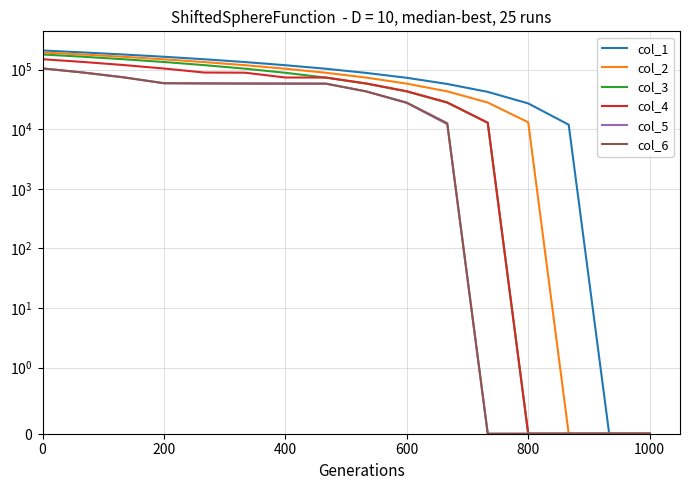

True or false: col_2 has more than 0 interior local peaks.

False